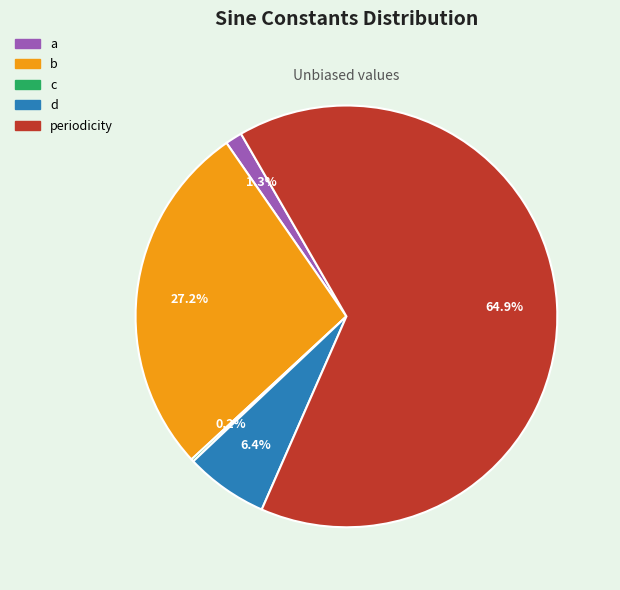

Combined, what portion of the pie is d and b?

33.6%